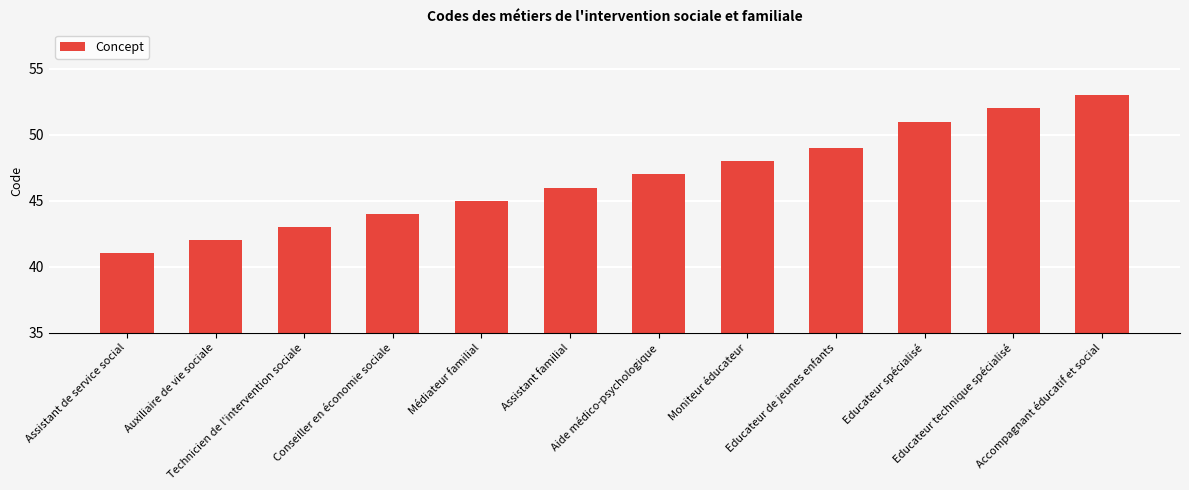

What is the difference between the second highest and second lowest values?

10